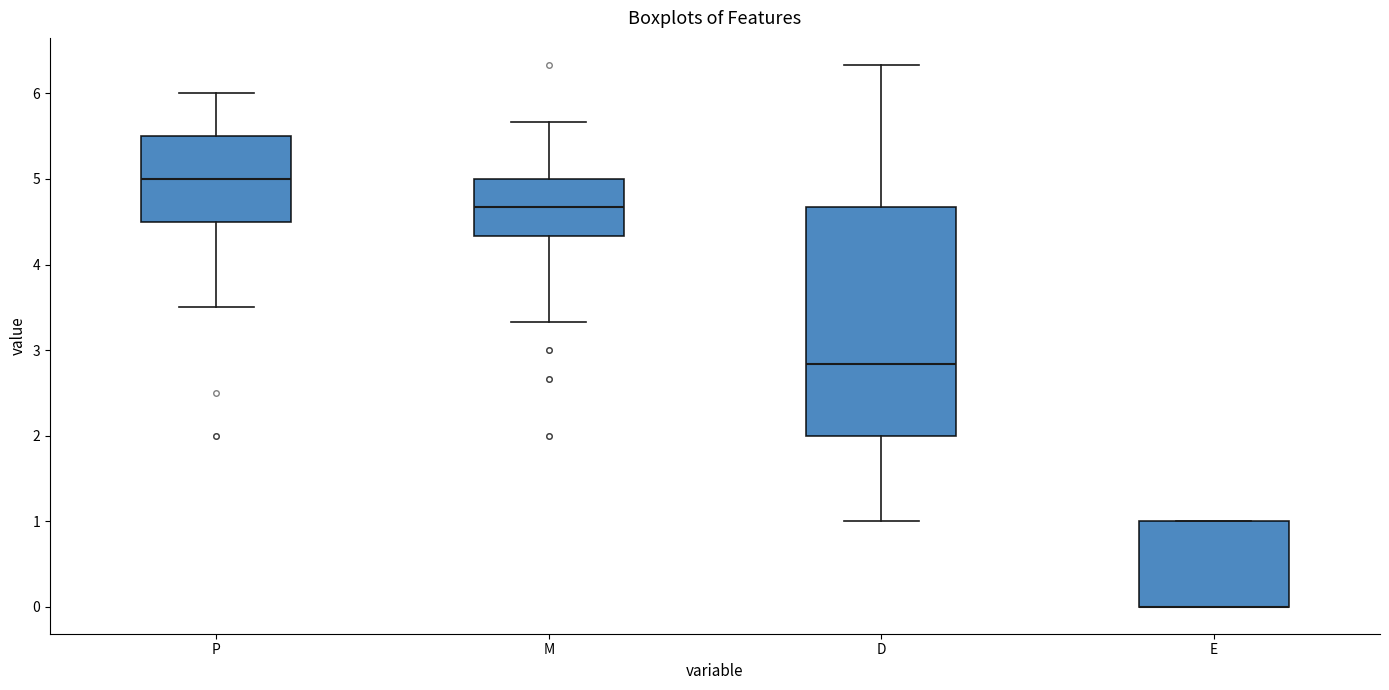

Comparing the boxes themselves (not the whiskers), which one is the tallest?

D